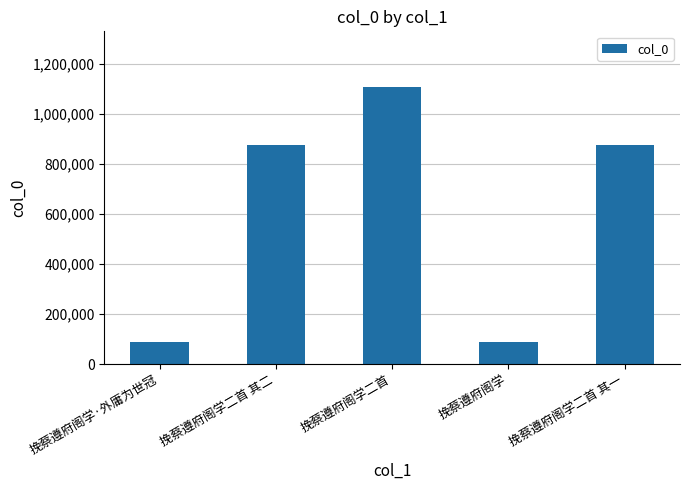

What is the difference between the second highest and second lowest values?

788310